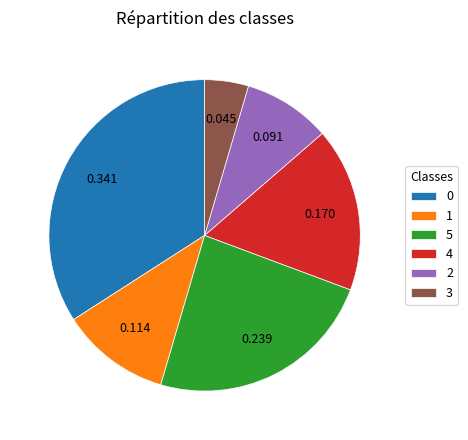

Do 1 and 3 together represent more than half of the pie?

No